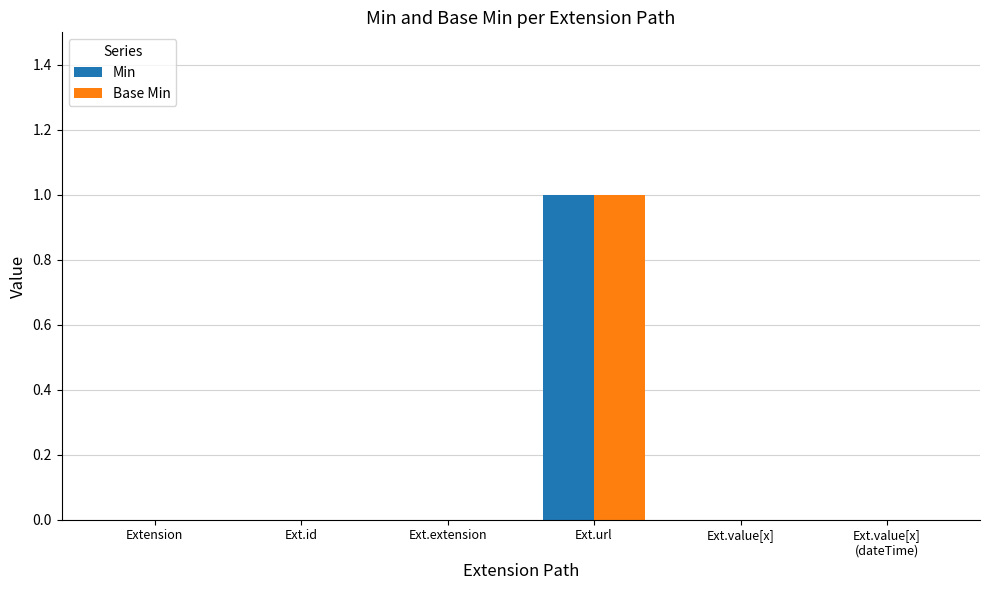

At which category is the sum across all series the highest?

Ext.url